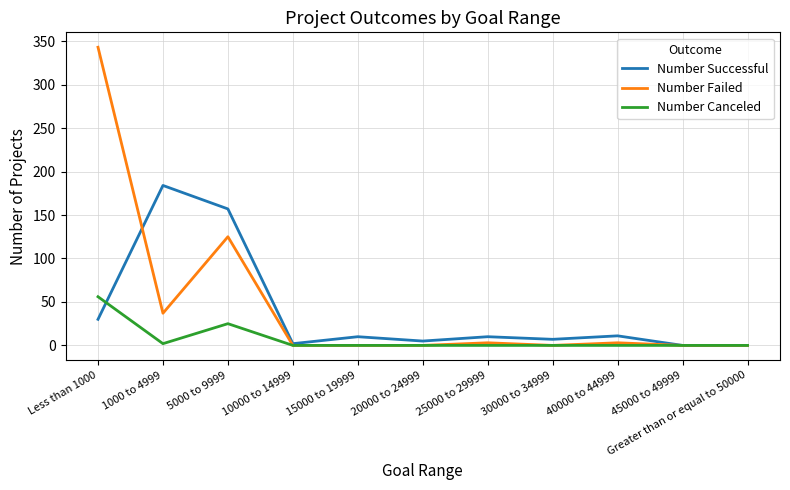

At which category does the chart reach its peak across all series?

Less than 1000